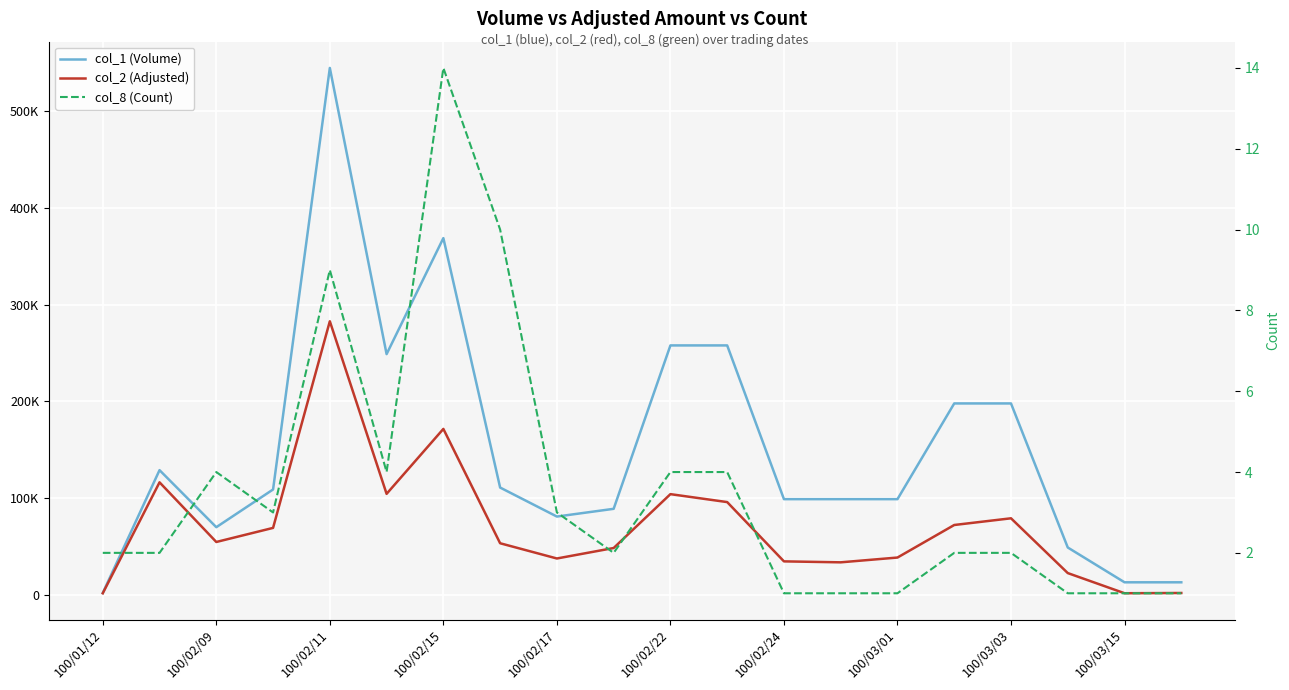

What is the highest value of the col_8 (Count) series?

14